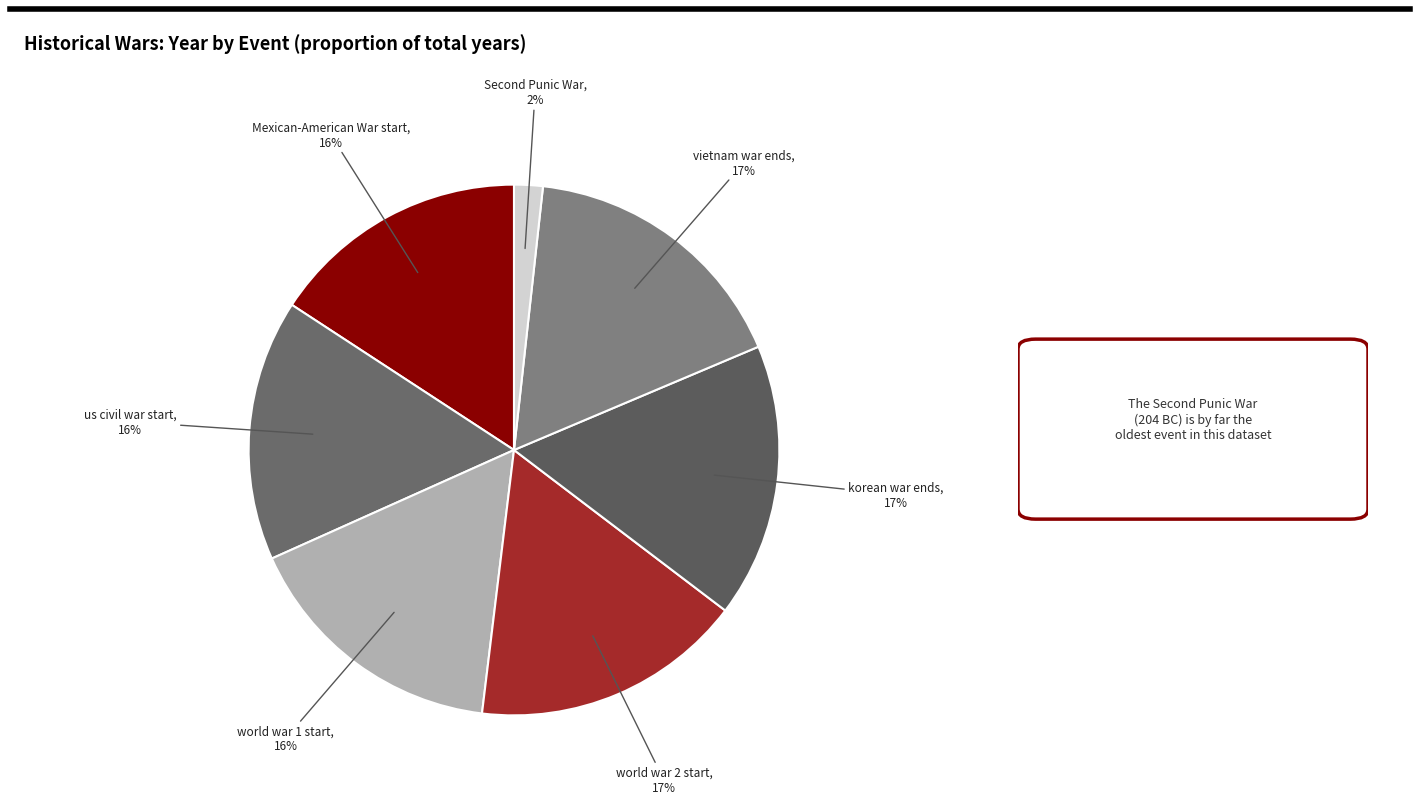

Is the sum of world war 2 start and vietnam war ends greater than half?

No